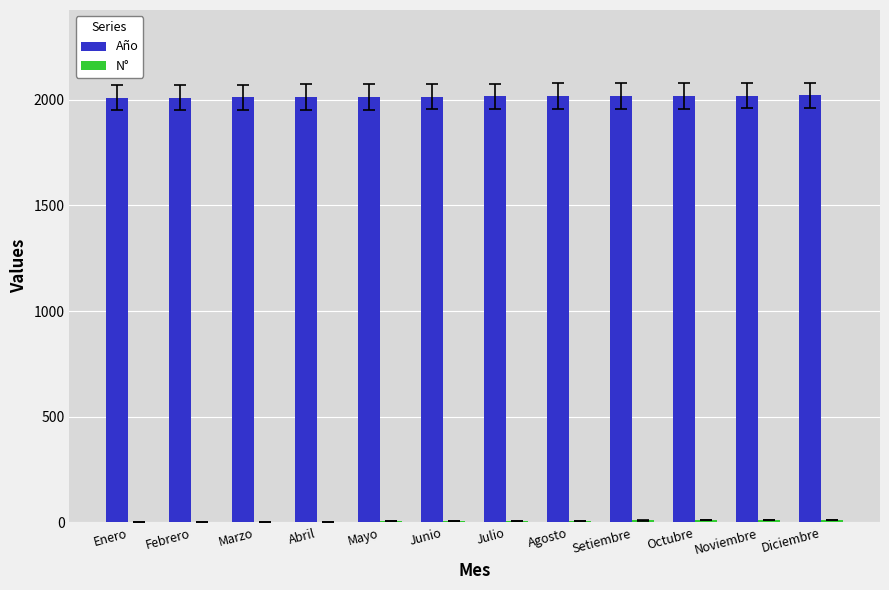

The value of Año at Noviembre is 2020. True or false?

True